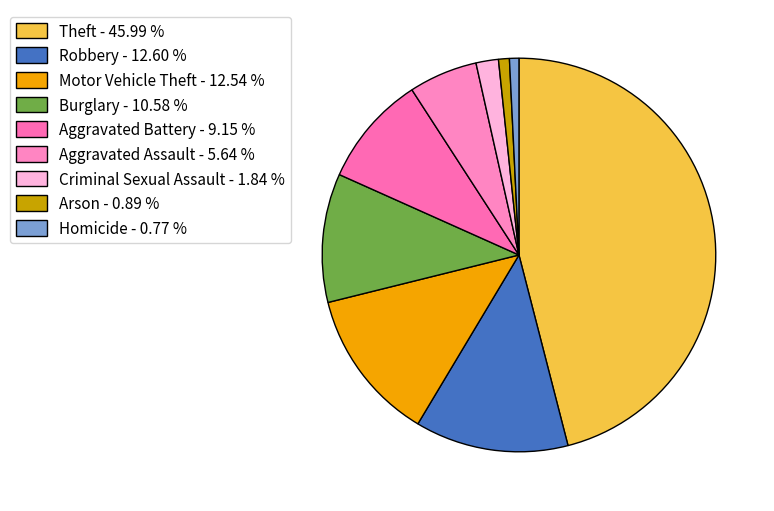

Approximately how many times larger is the value at Aggravated Battery compared to Motor Vehicle Theft?

0.7